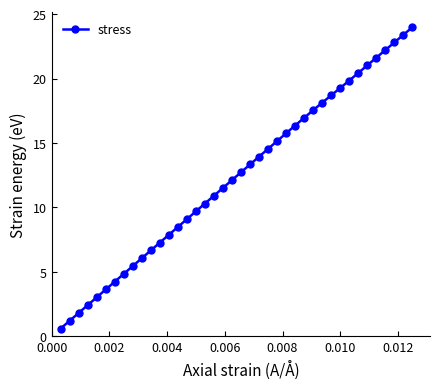

What is the maximum value shown in the chart?

24.0